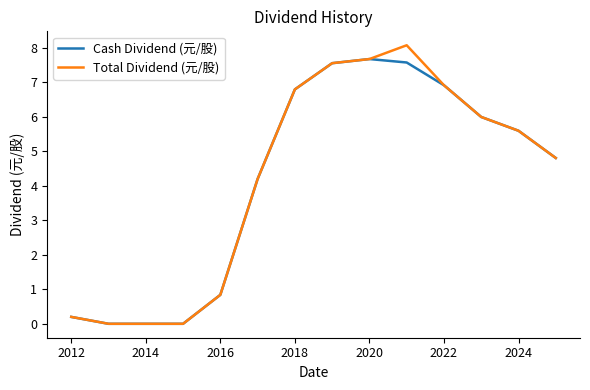

What is the maximum value shown in the chart?

8.1